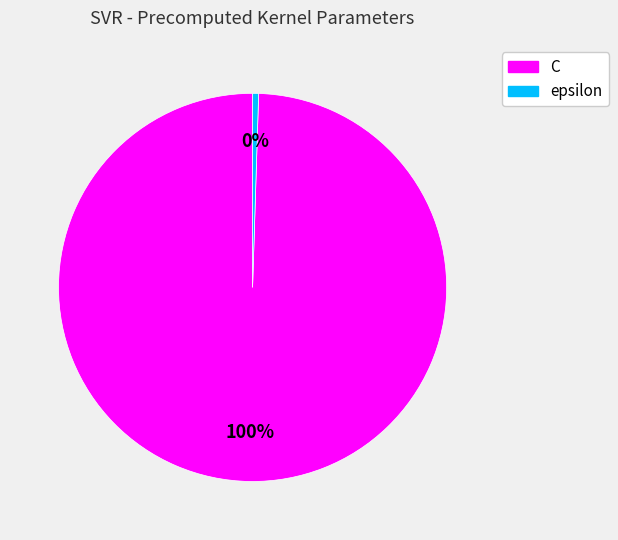

Count the number of slices in the pie.

2